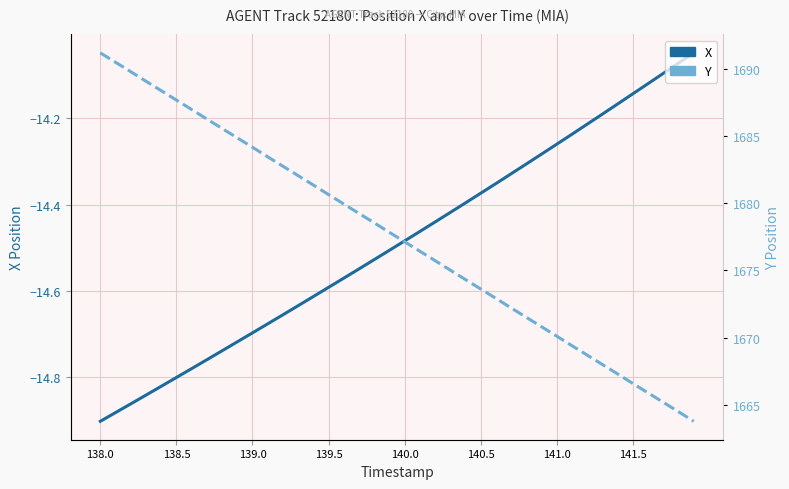

Is it true that Y equals 372.8 at 11?

False